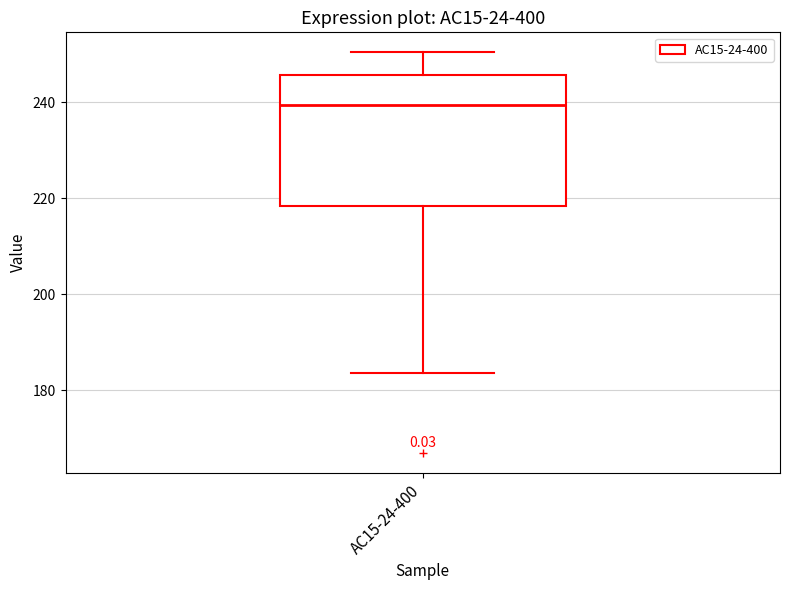

Where is the upper edge of the box for AC15-24-400 on the y-axis? The values are not printed on the chart, so give them approximately, as read against the axis.

246